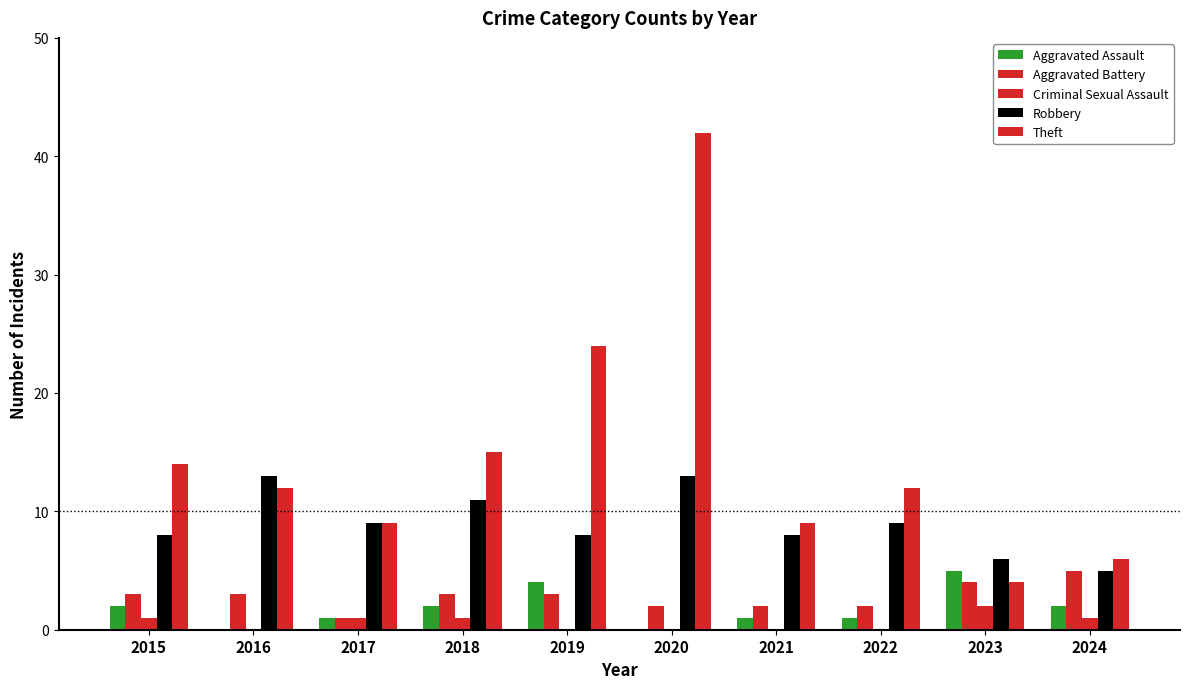

At which label does Aggravated Assault first exceed 2?

2019